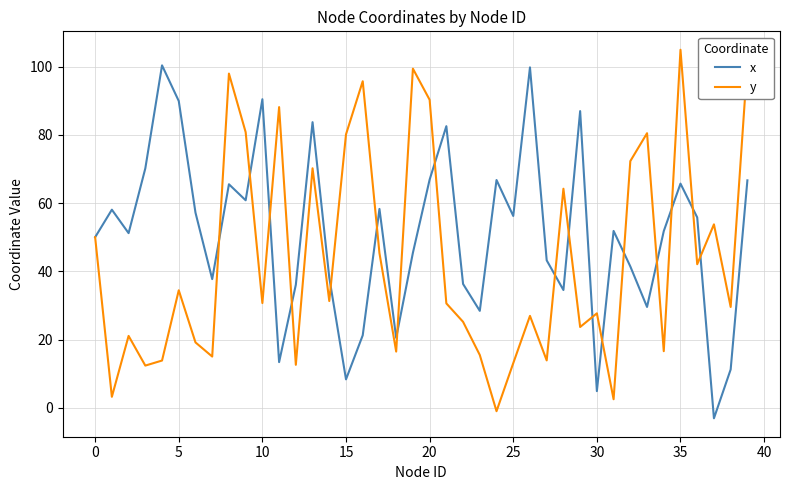

What is the lowest value of the y series?

-1.0